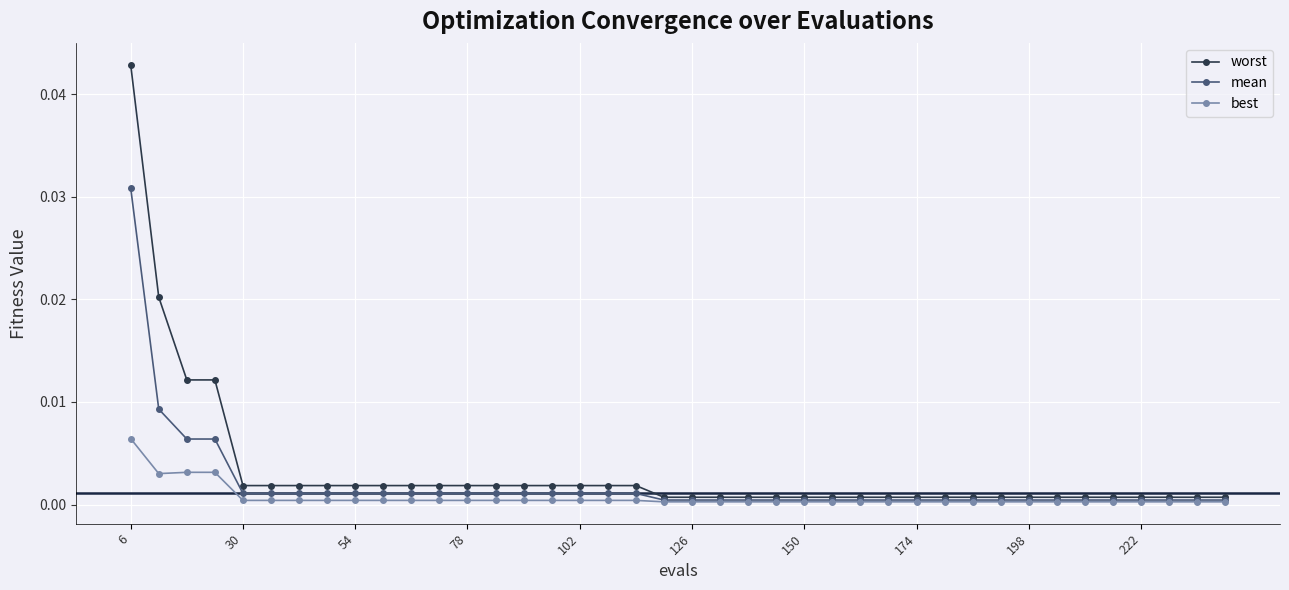

At how many categories does at least one series exceed 0?

40